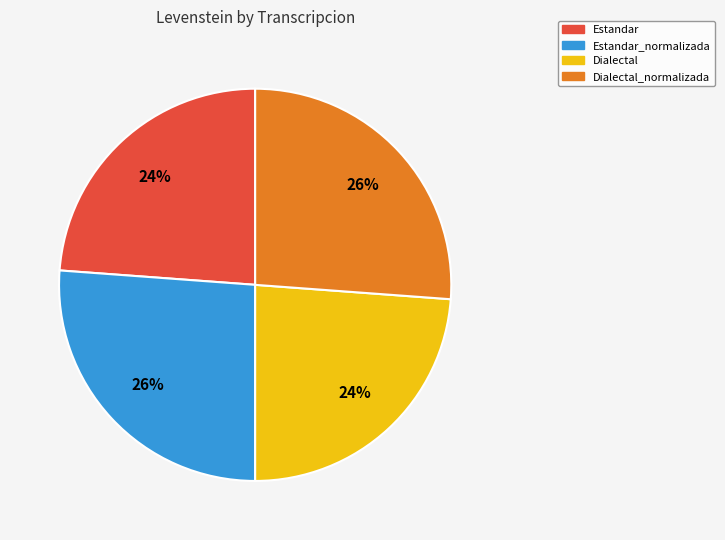

Is there any slice that represents more than half of the pie?

No